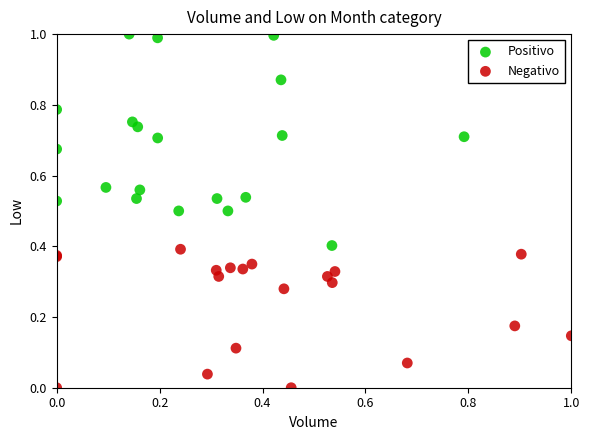

Which series has the largest Y range (max minus min)?

Positivo